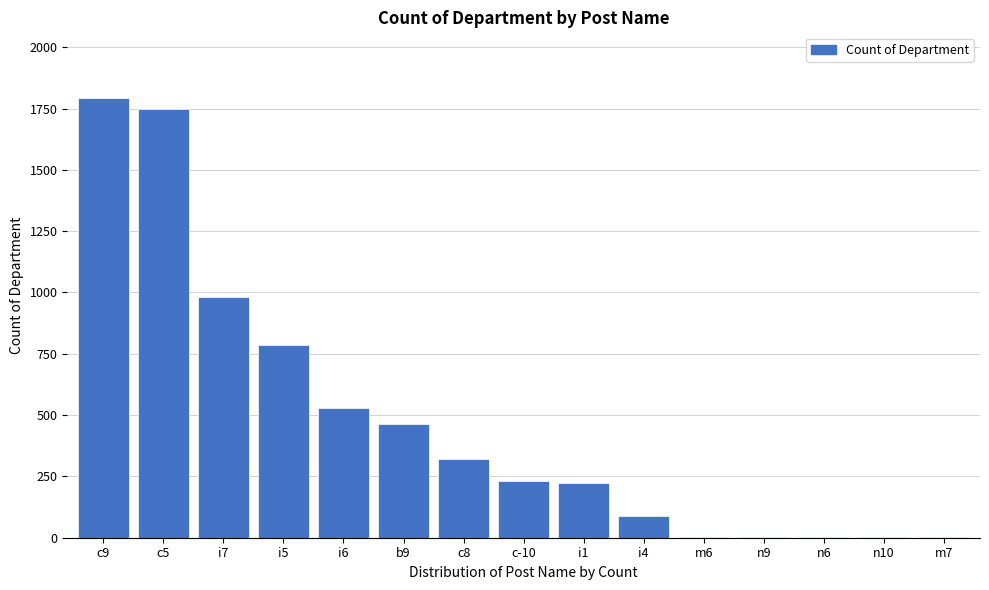

The value at i6 is 364. True or false?

False